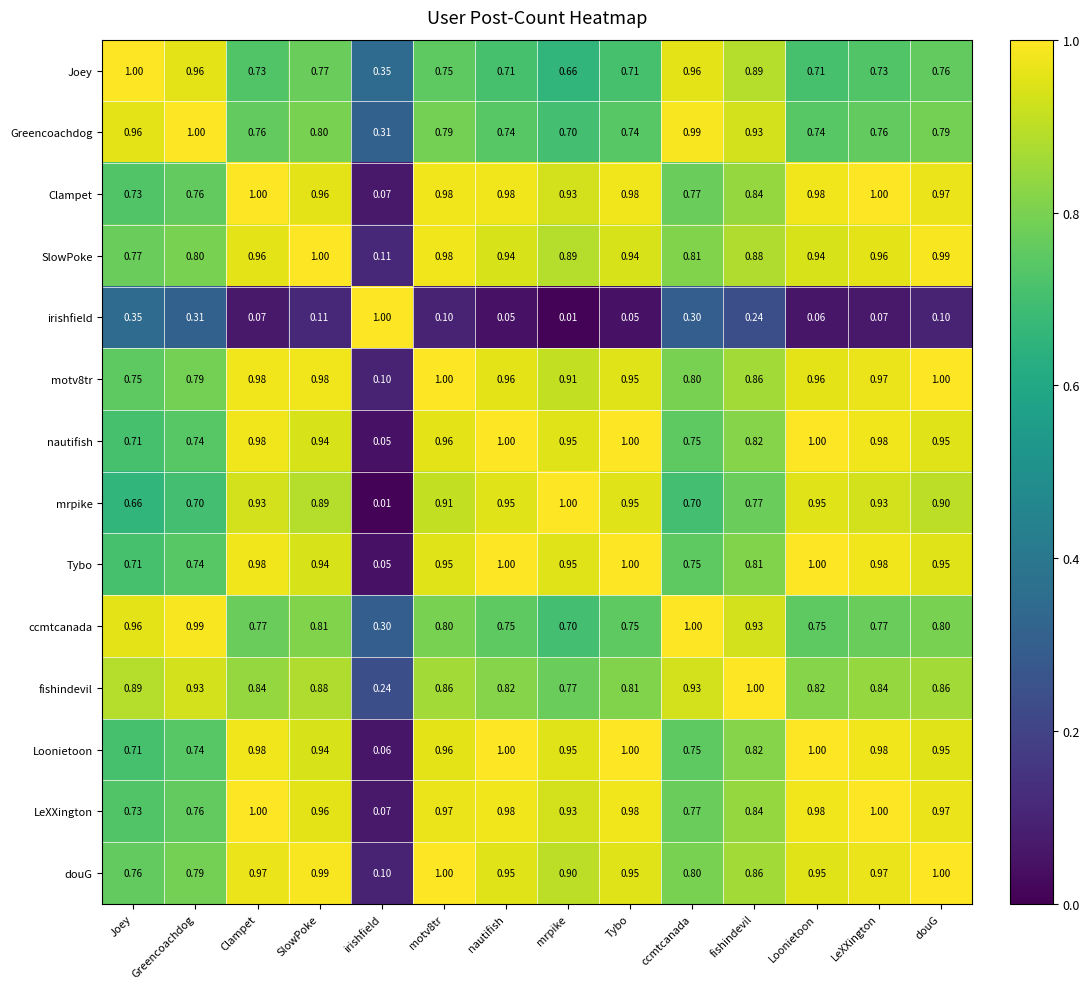

Where is Joey nearest to the value 0?

irishfield